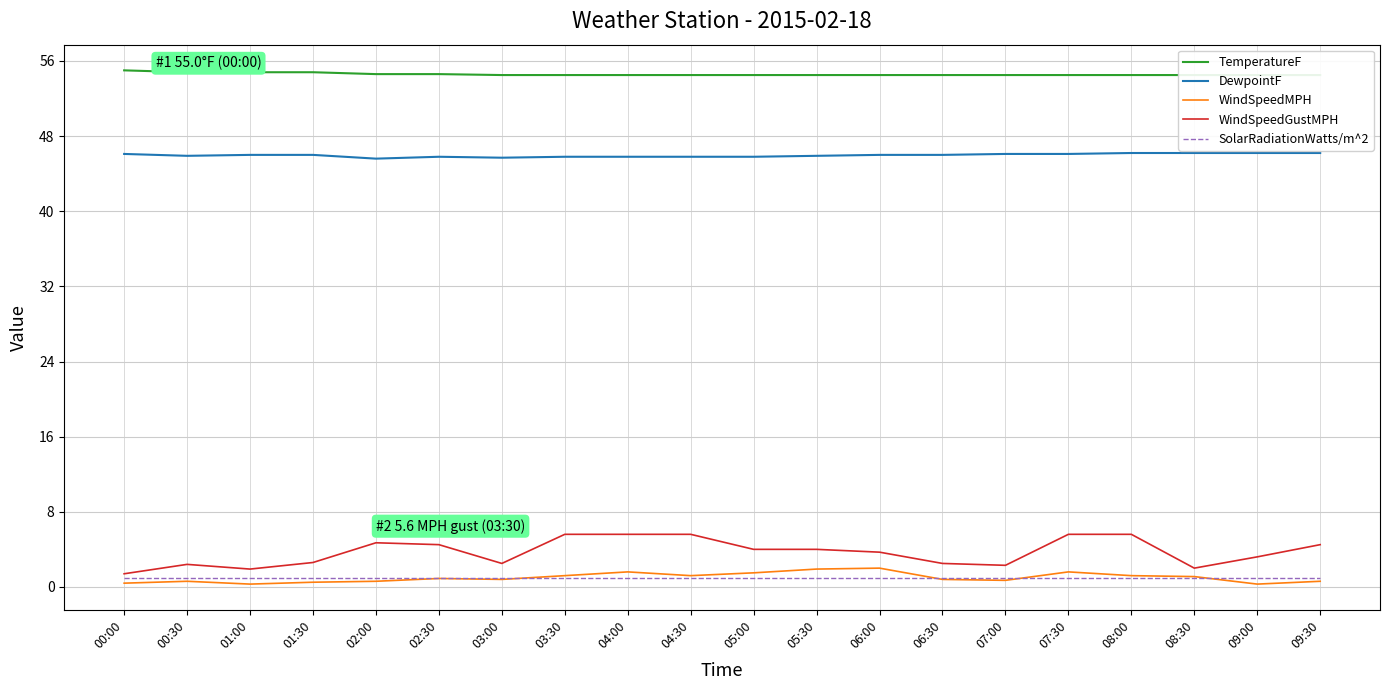

What position from the right is 03:30?

13